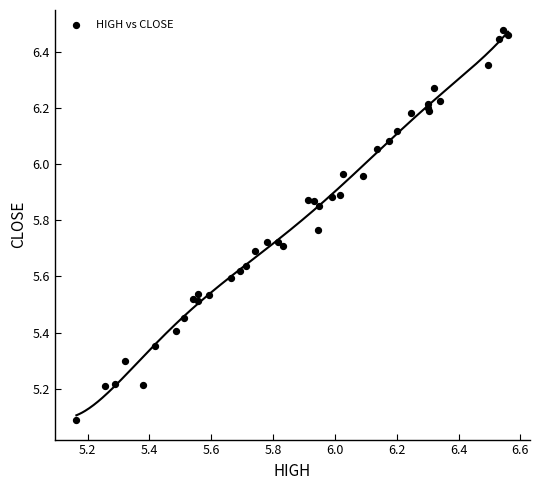

What Y value in the scatter plot is closest to 5?

5.1